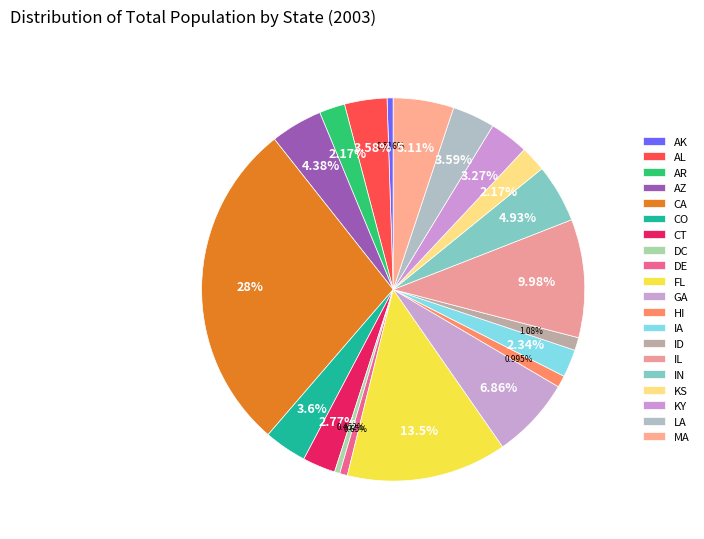

Count the number of slices in the pie.

20